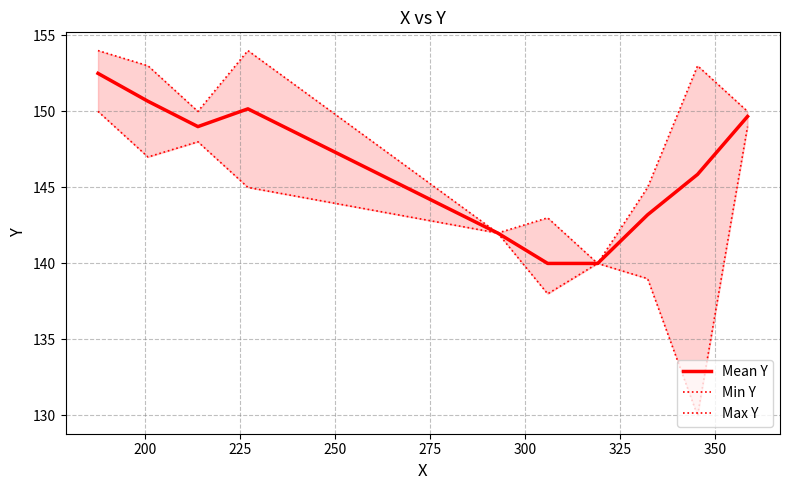

List the series in order of their peak value, highest first.

Max Y, Mean Y, Min Y